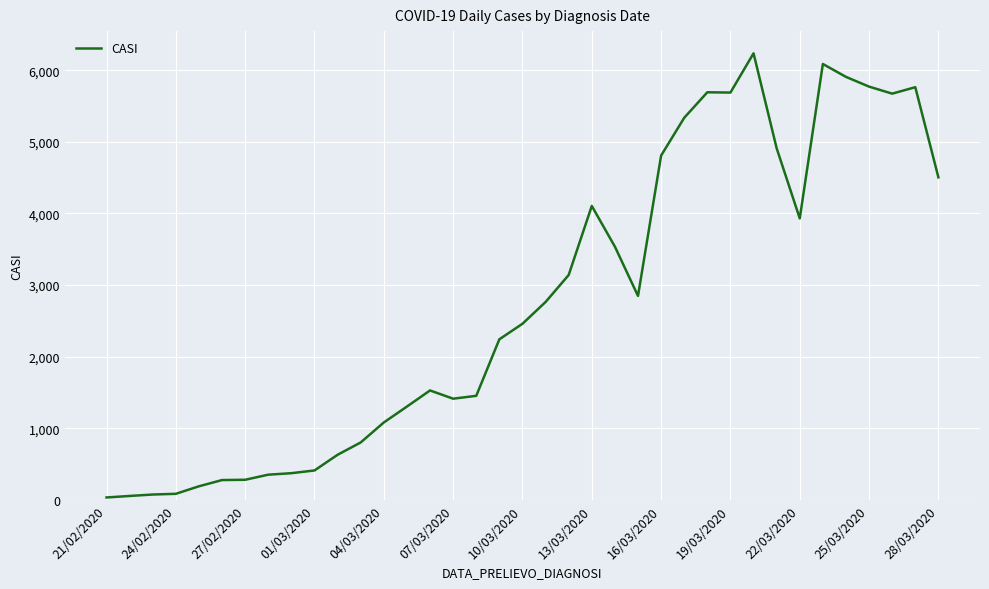

What is the smallest value displayed?

34